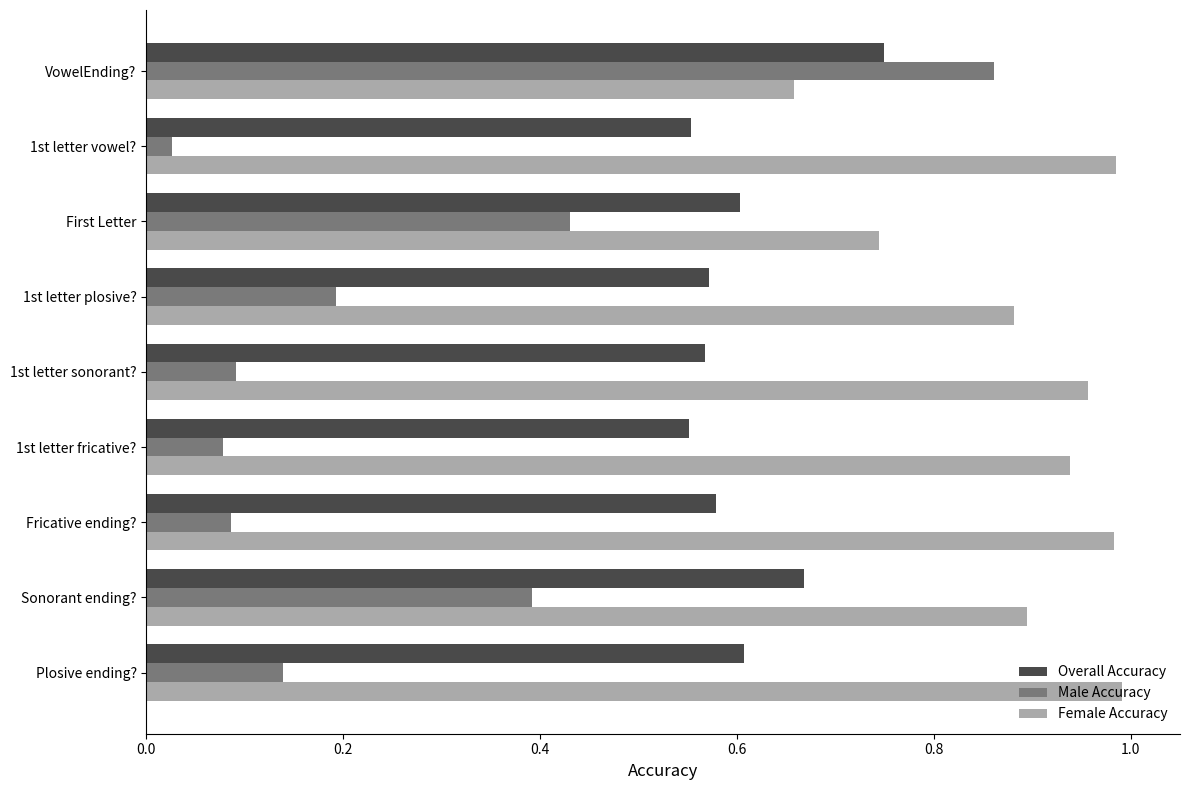

Between 1st letter fricative? and VowelEnding?, which series saw the biggest shift?

Male Accuracy